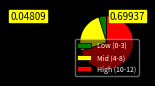

The Low (0-3) slice represents 5% of the pie. True or false?

True